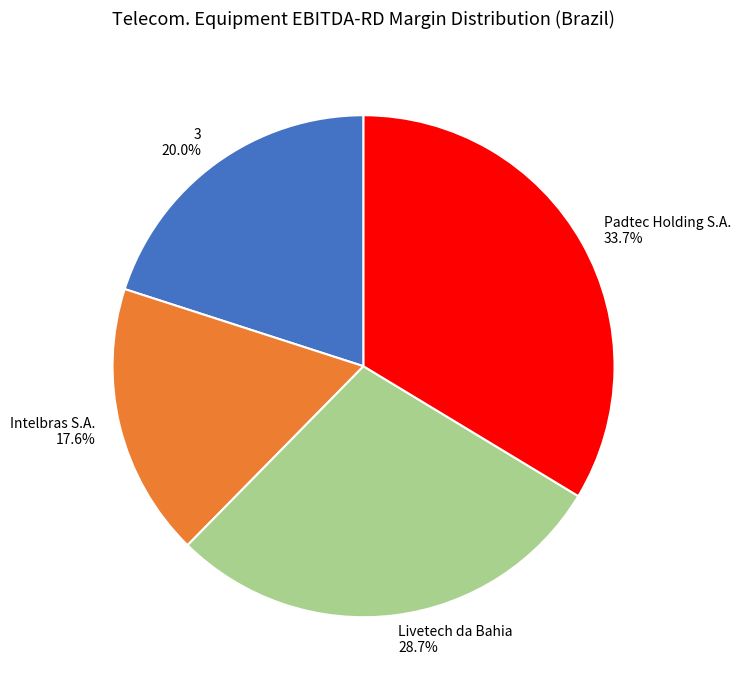

Which slice is the smallest?

Intelbras S.A.